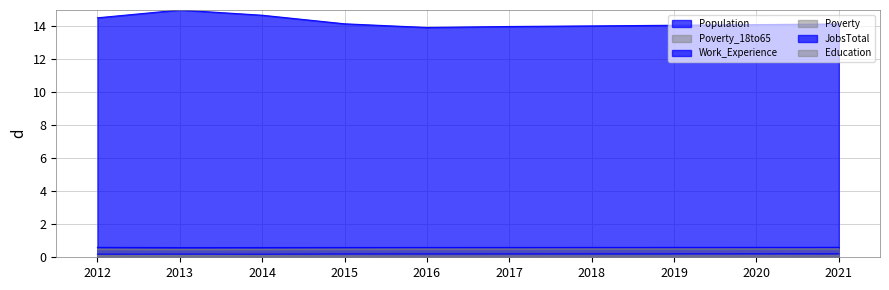

At which category does Population reach its first local valley?

2016